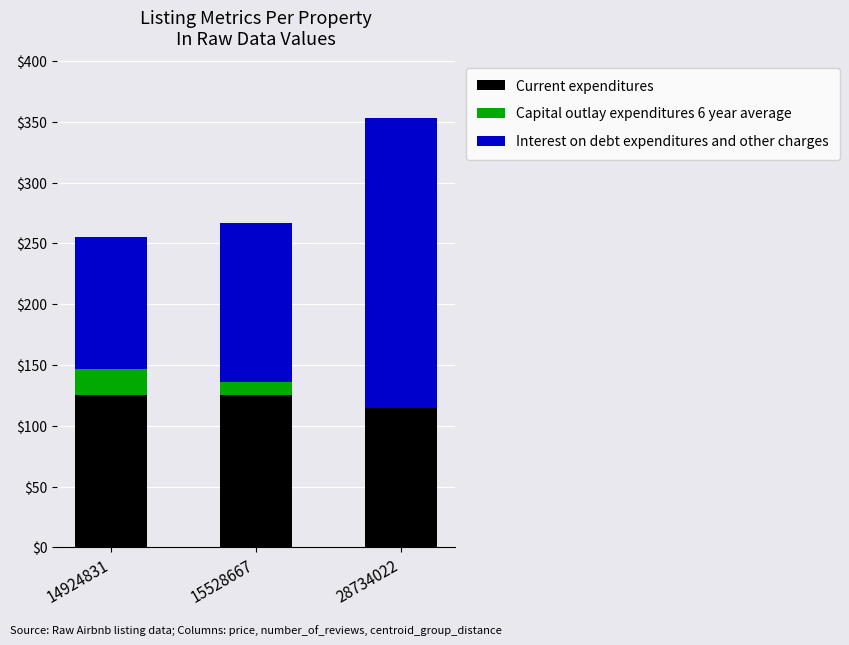

The Current expenditures series shows 125.0 at 14924831. True or false?

True